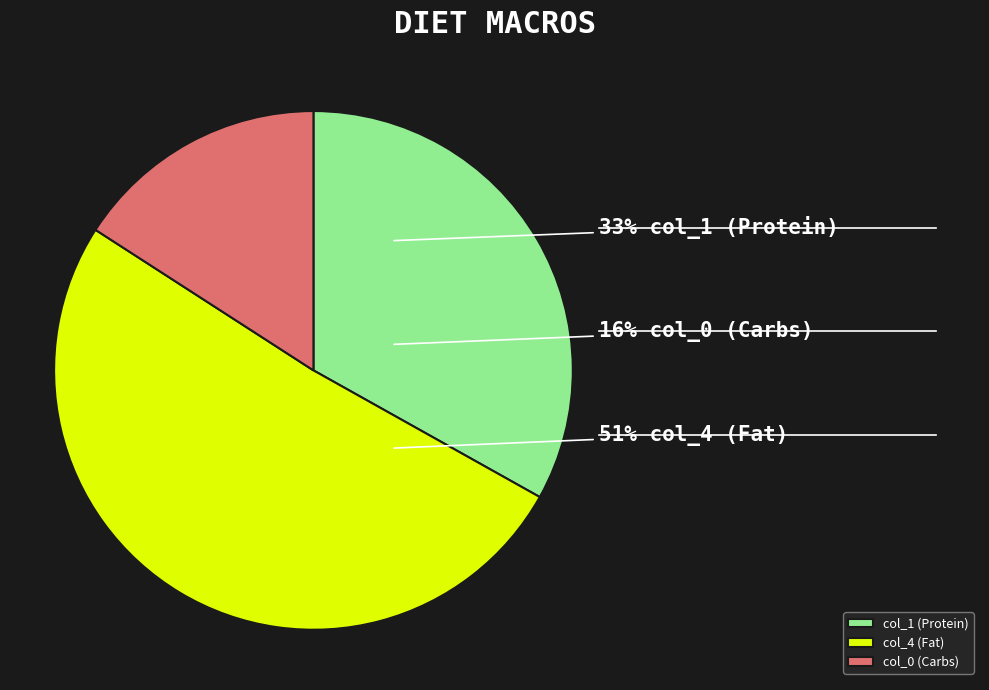

Is there a majority slice in this chart?

No